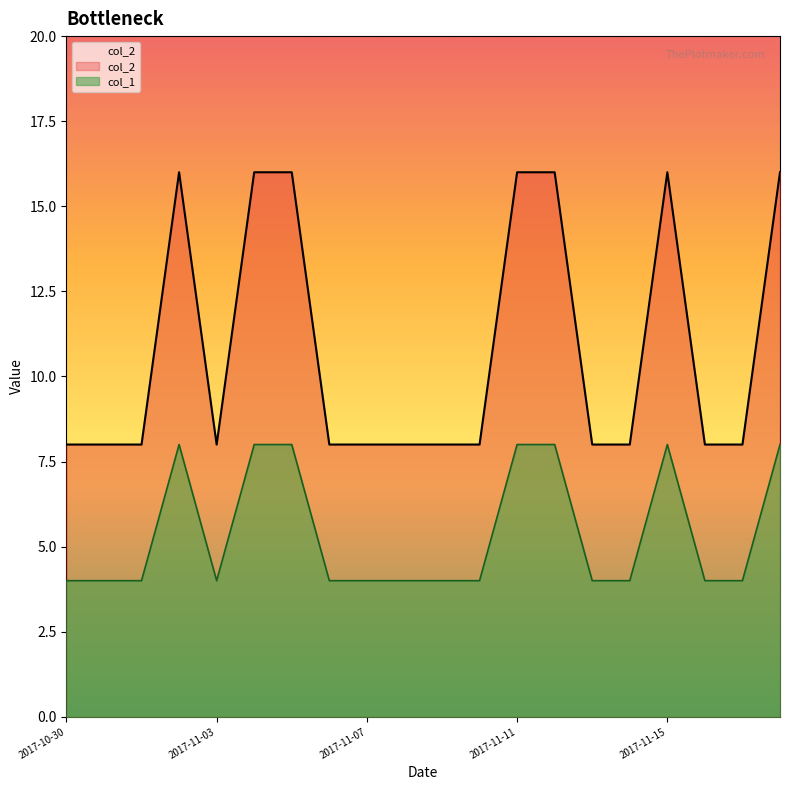

What is the difference between the maximum and minimum values in the col_1 series?

8